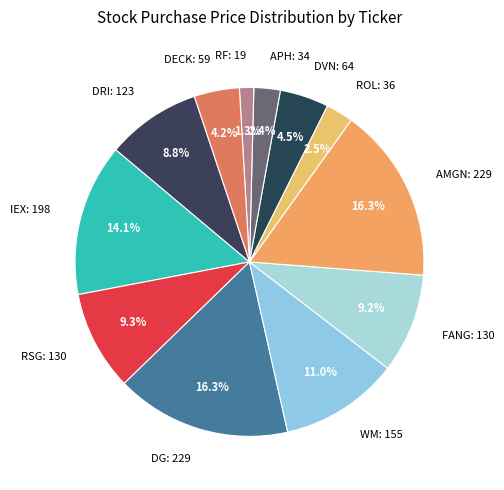

Count the number of slices in the pie.

12